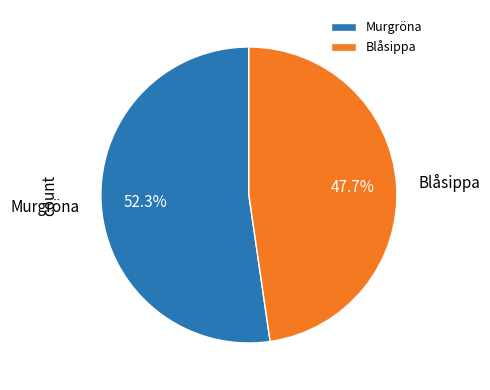

True or false: Blåsippa accounts for 48% of the total.

True